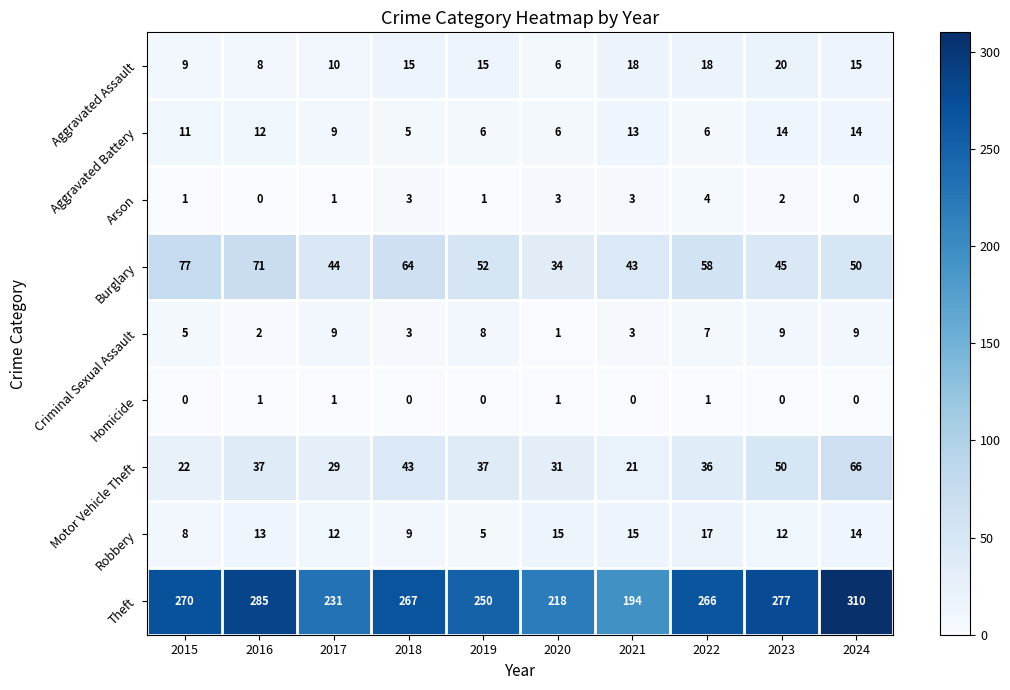

What is the spread (max minus min) of values at 2015?

270